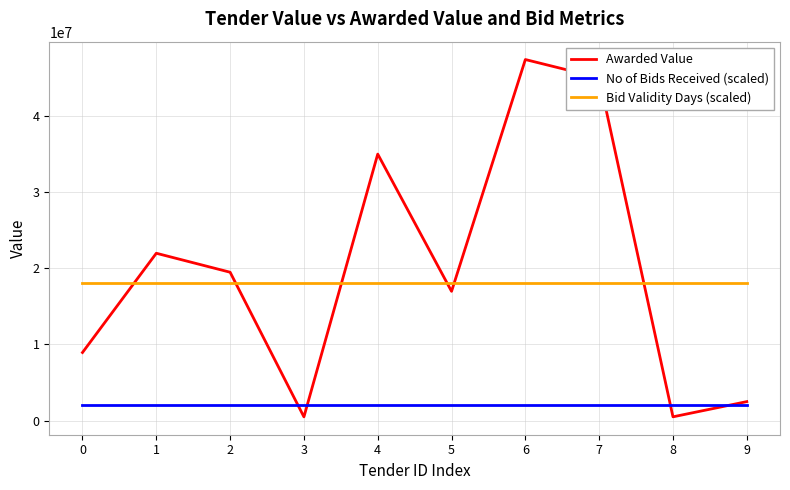

At which category is the sum across all series the highest?

6